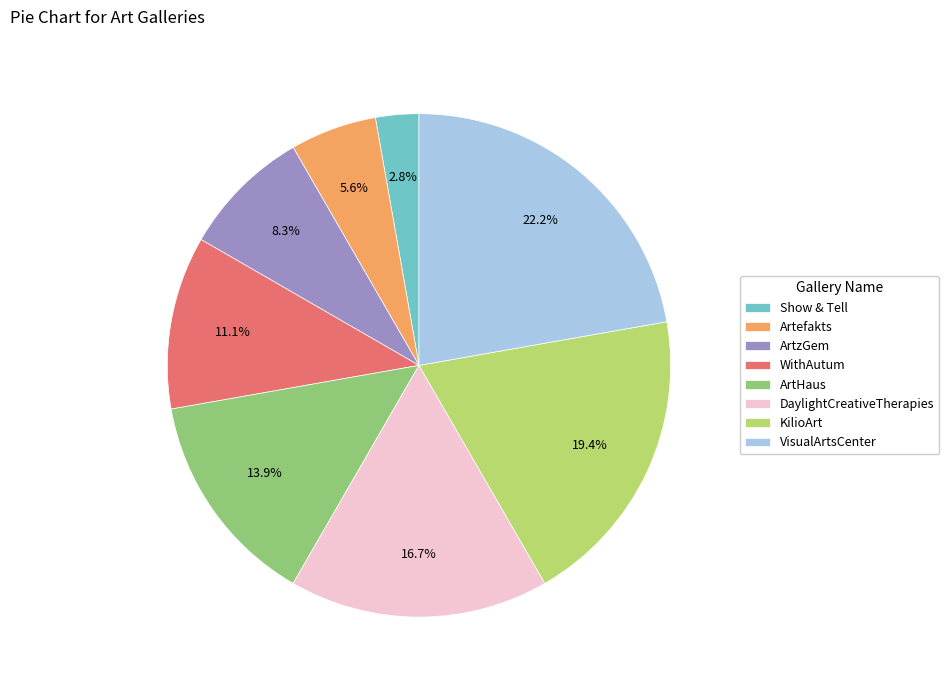

How much of the chart is everything except ArtzGem?

91.7%